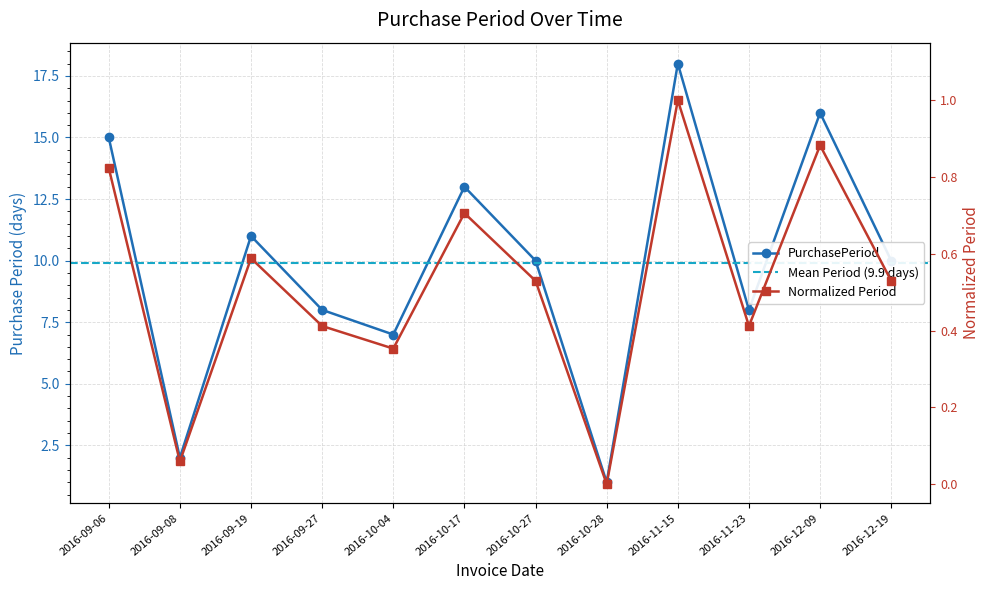

What is the change in value from 2016-09-06 to 2016-12-09?

+1